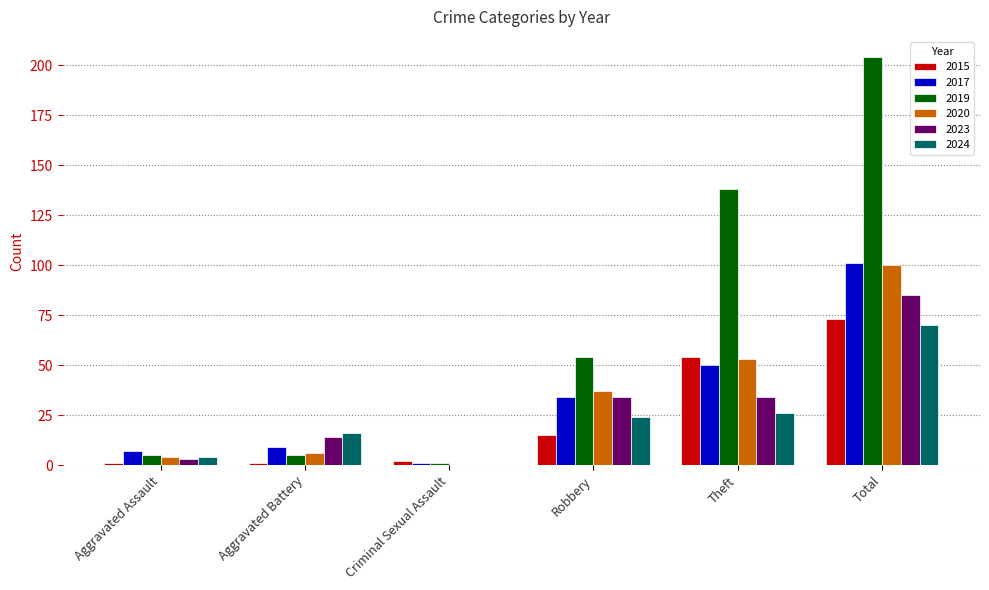

Reading left to right, extract all data points from this chart.

2015: 1	1	2	15	54	73
2017: 7	9	1	34	50	101
2019: 5	5	1	54	138	204
2020: 4	6	0	37	53	100
2023: 3	14	0	34	34	85
2024: 4	16	0	24	26	70